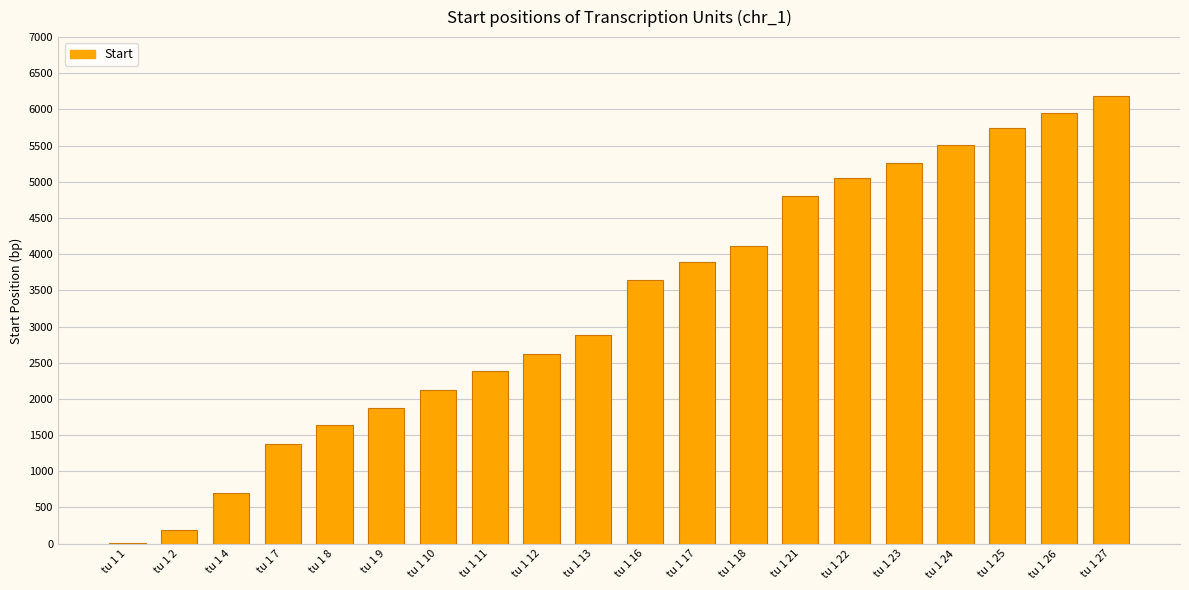

Count the number of categories in the chart.

20